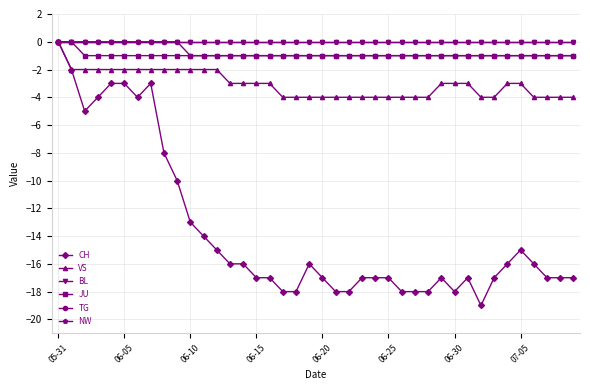

Does the chart have visible grid lines?

Yes